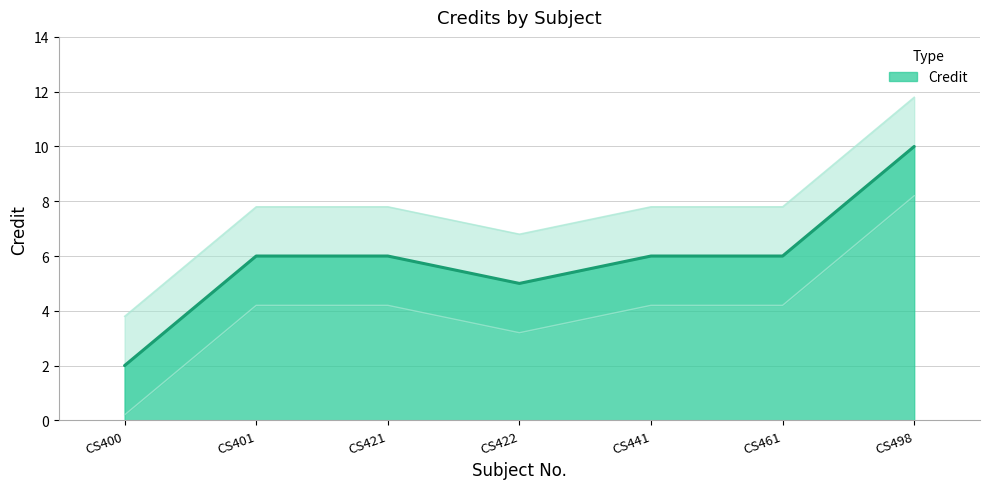

Which category has the lowest value across all series?

CS400